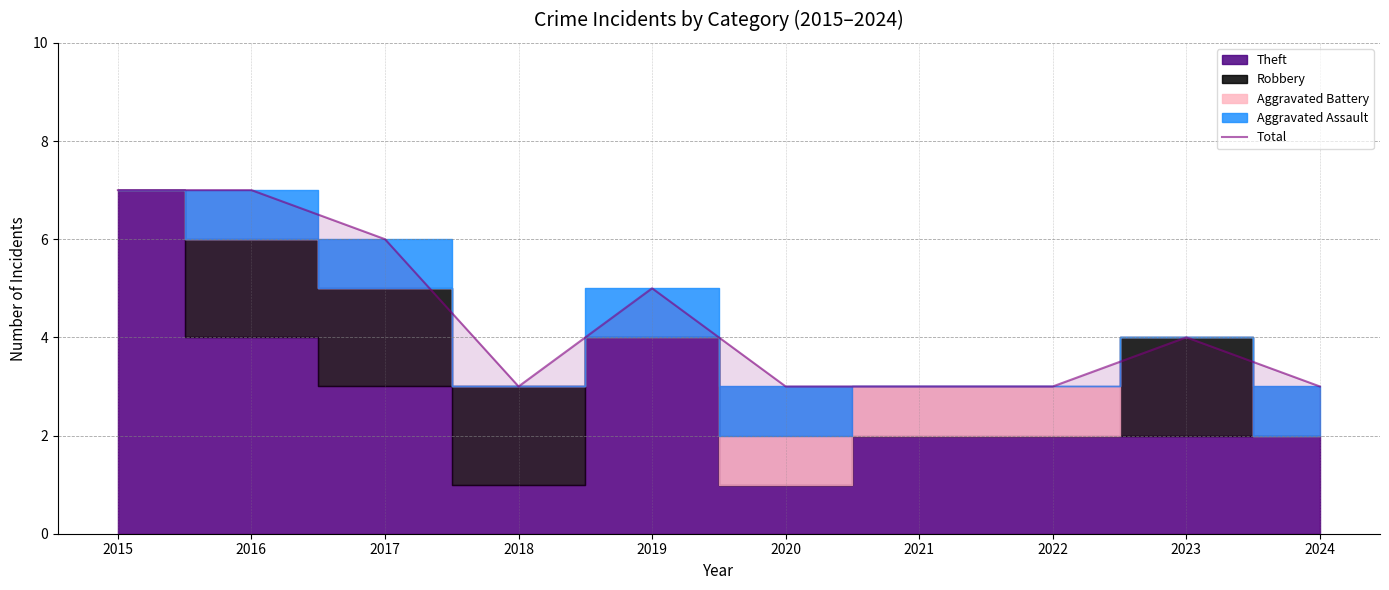

At which label does the data first exceed 4?

2015